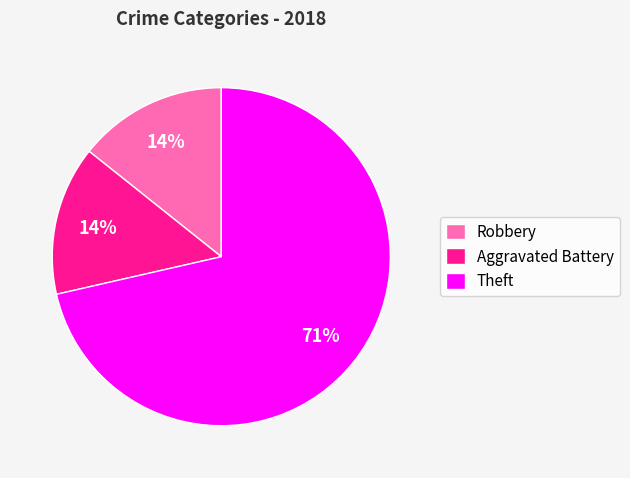

What is the largest slice in the pie chart?

Theft